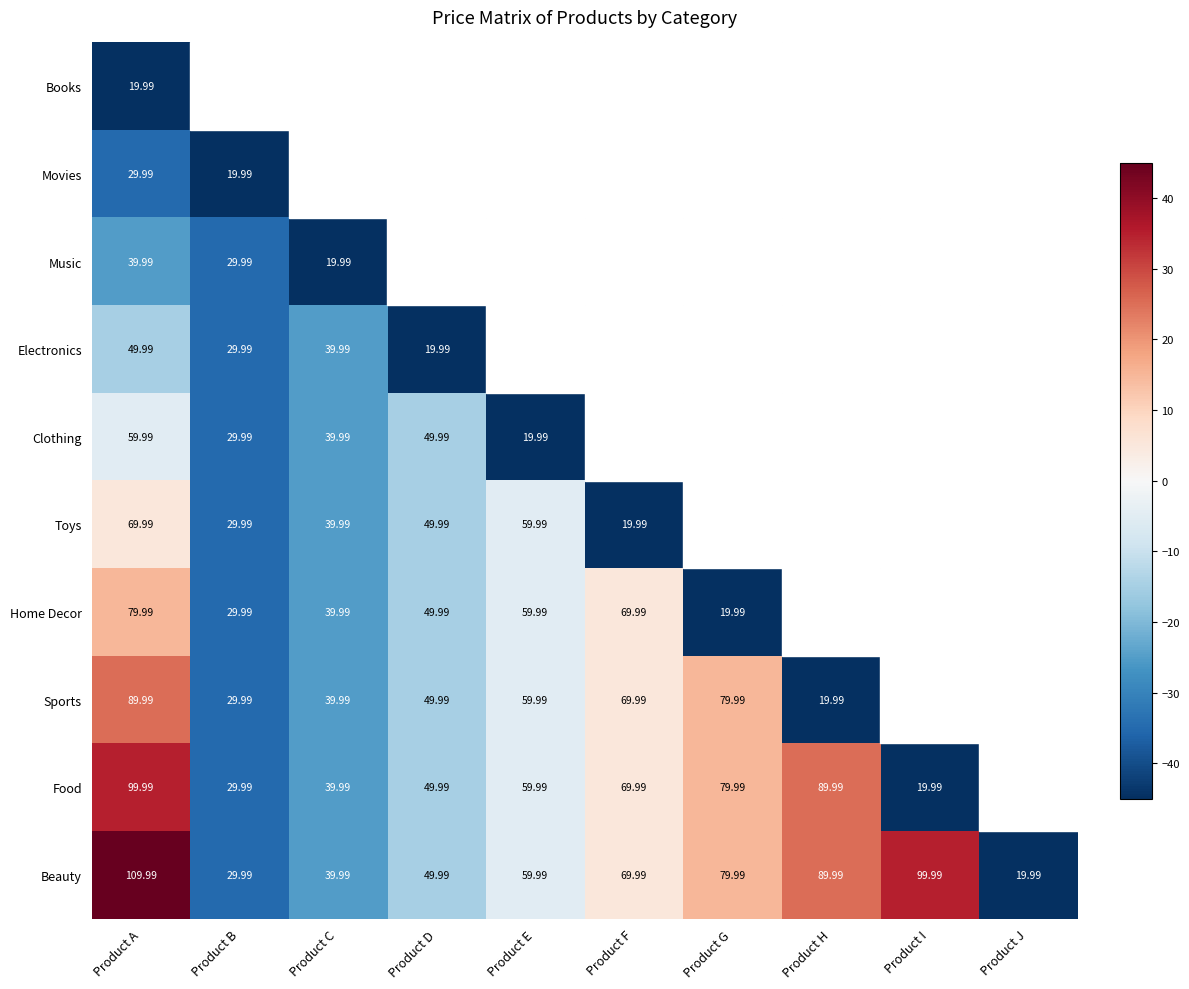

Is the value of Food at Product D greater than the value of Beauty at Product E?

No